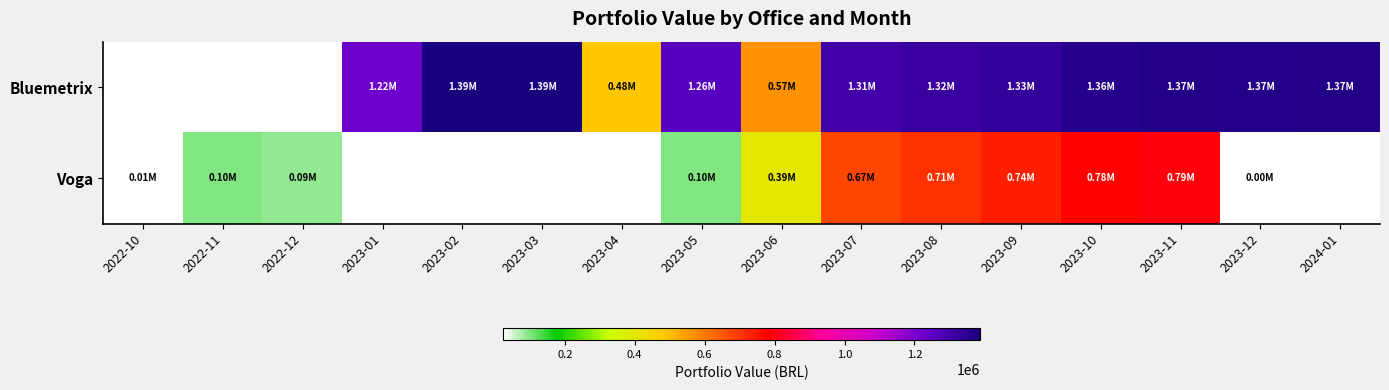

Which has a higher value, 2023-07 or 2023-02?

2023-02